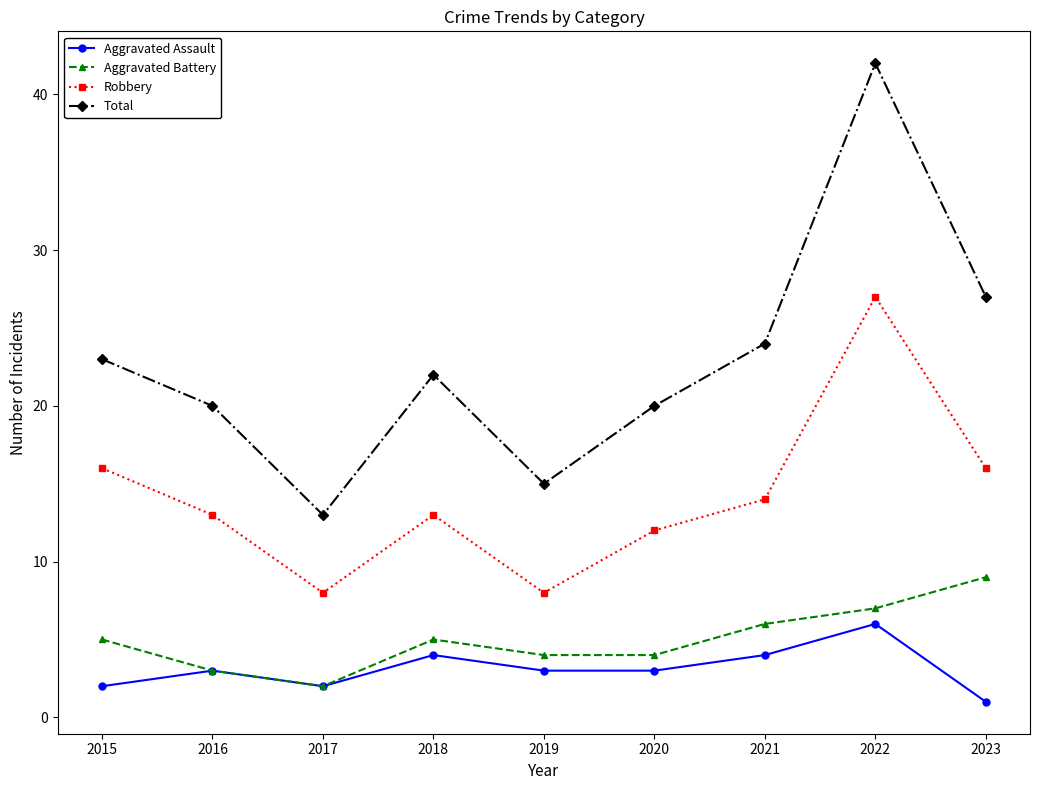

The value of Total at 2020 is 10. True or false?

False